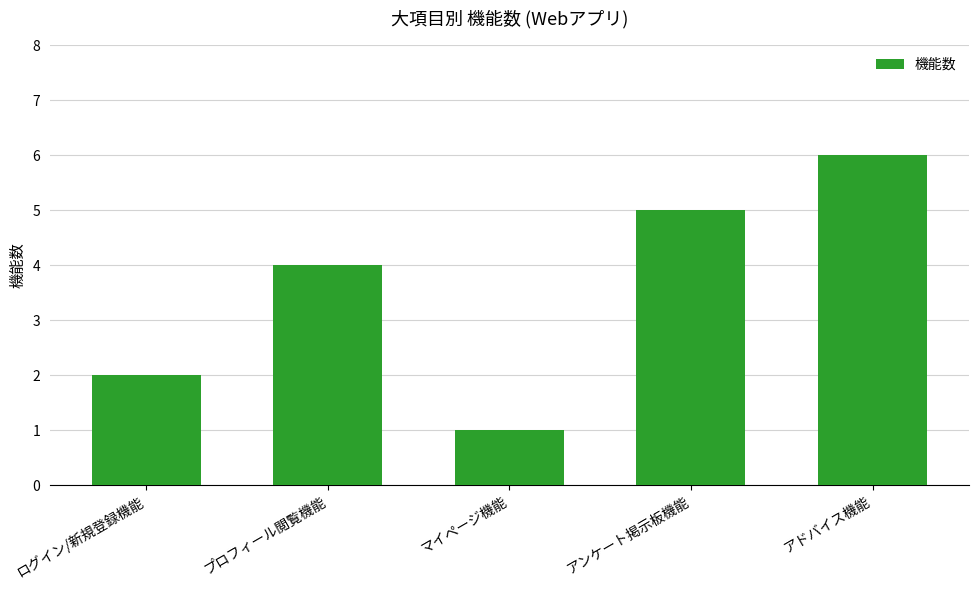

What is the change in value from ログイン/新規登録機能 to アドバイス機能?

+4